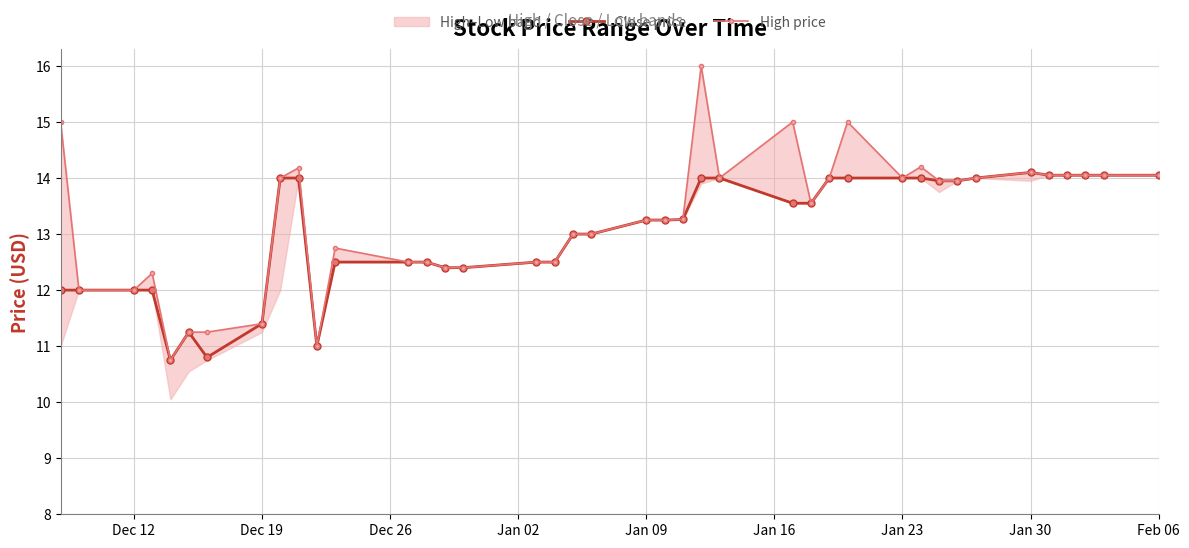

True or false: Close price and High price intersect in this chart.

False